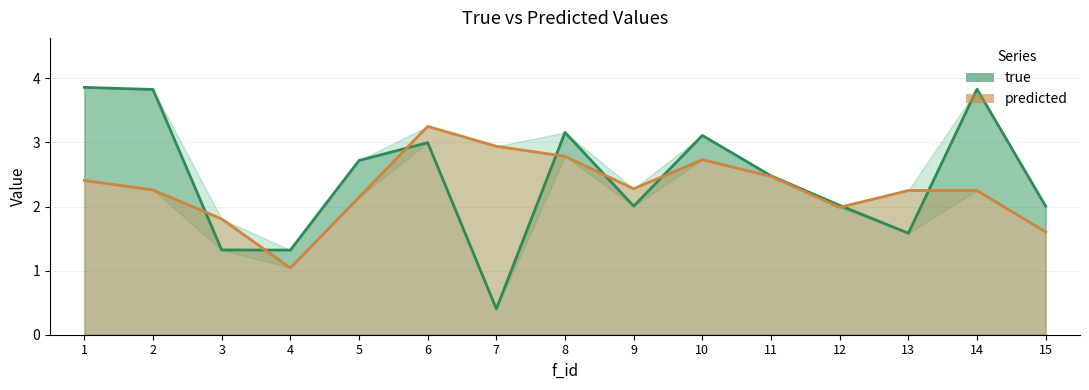

At which label is true closest to 2?

15